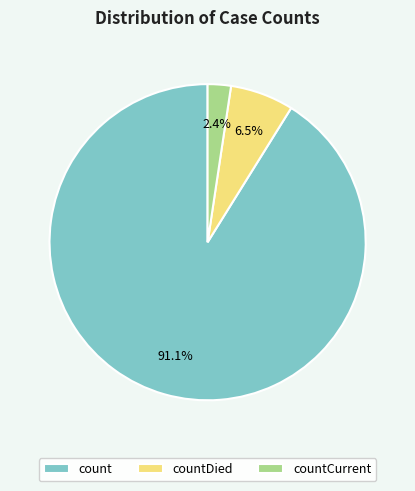

Combined, do countCurrent and count account for over 50%?

Yes